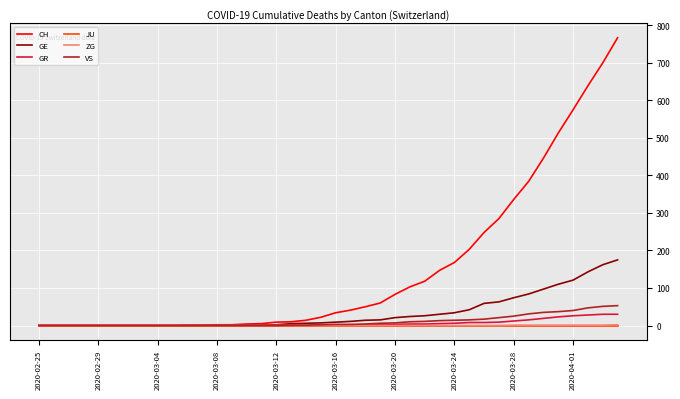

Which series has the largest total across all categories?

CH